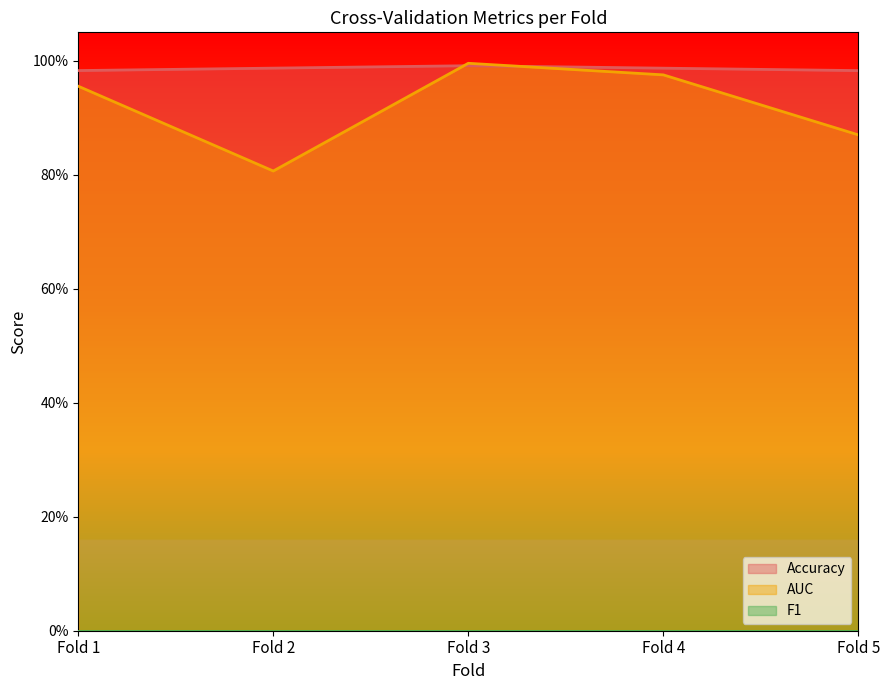

The value of Accuracy at Fold 2 is 1.3. True or false?

False